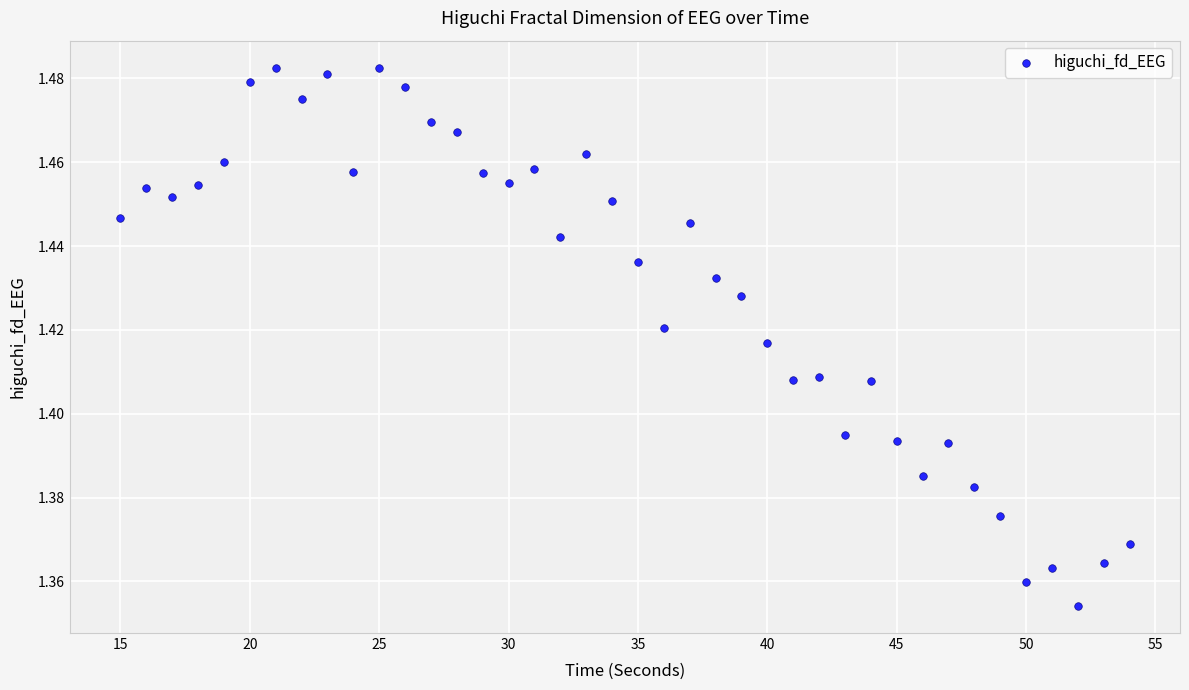

What is the range of X values (max minus min)?

39.0